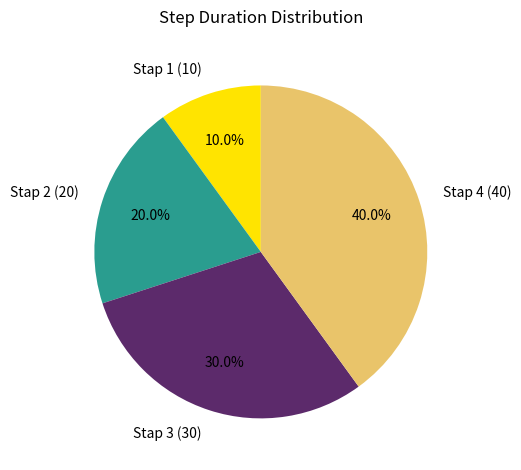

Rank the categories by value from highest to lowest.

Stap 4, Stap 3, Stap 2, Stap 1